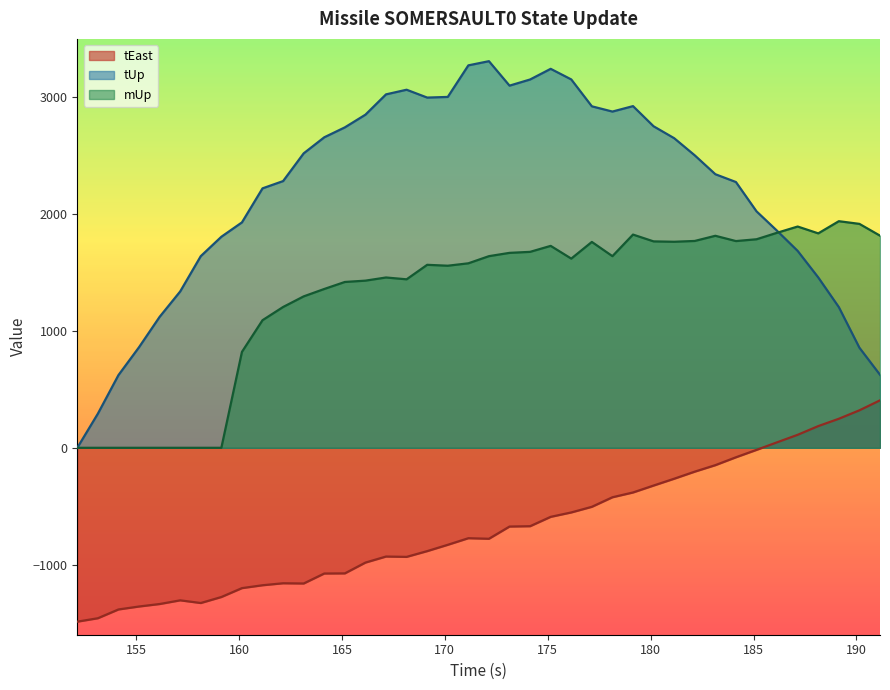

Which series has the widest spread of values?

tUp